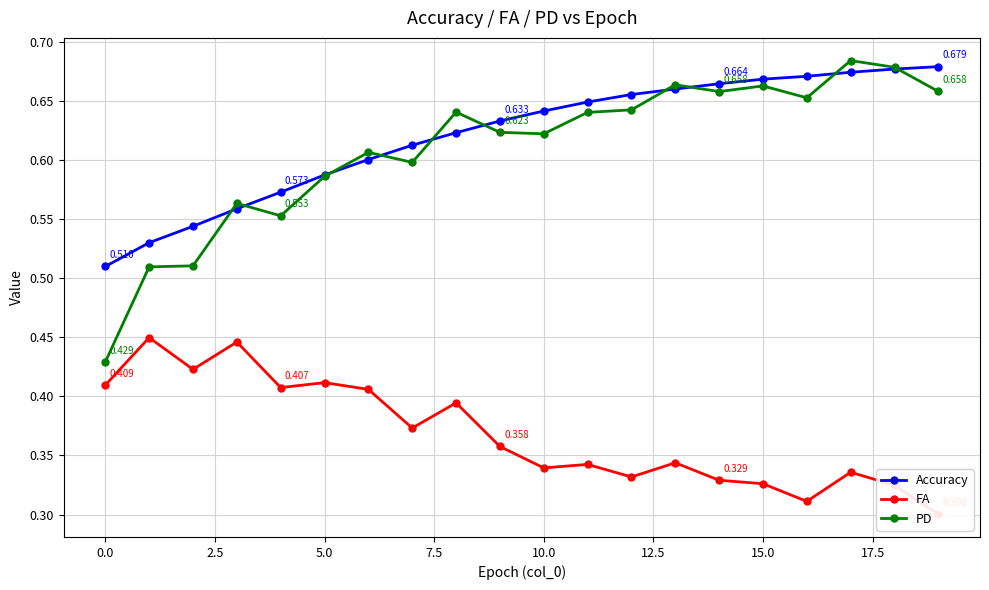

What are all the series names shown in the legend?

Accuracy, FA, PD